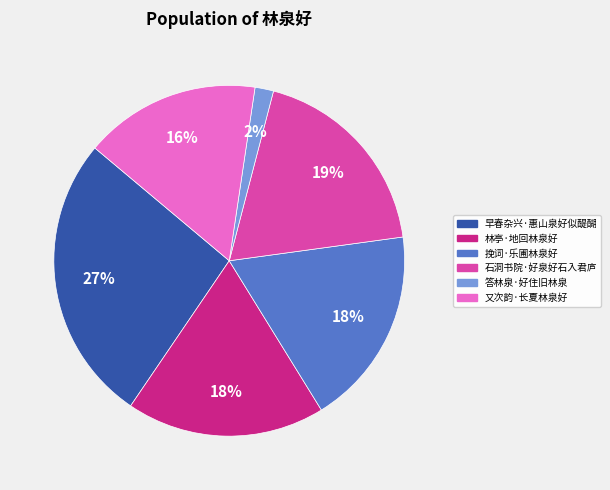

Does 石洞书院·好泉好石入君庐 account for over 50% of the chart?

No